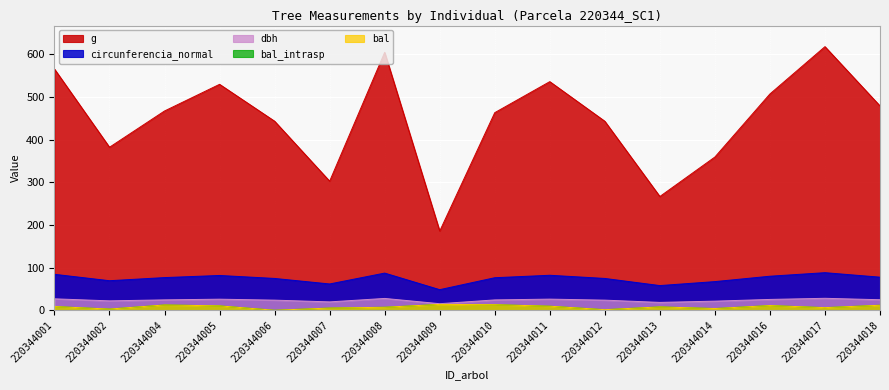

Is it true that dbh equals 45.1 at 220344011?

False